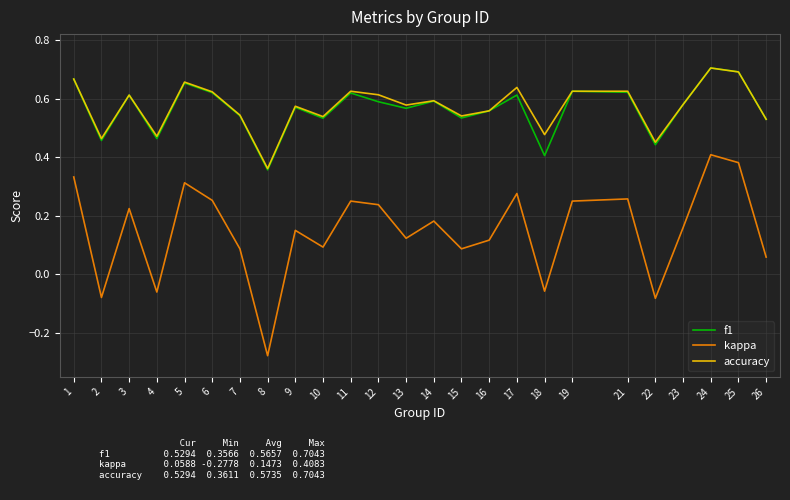

True or false: accuracy and kappa cross at least once.

False